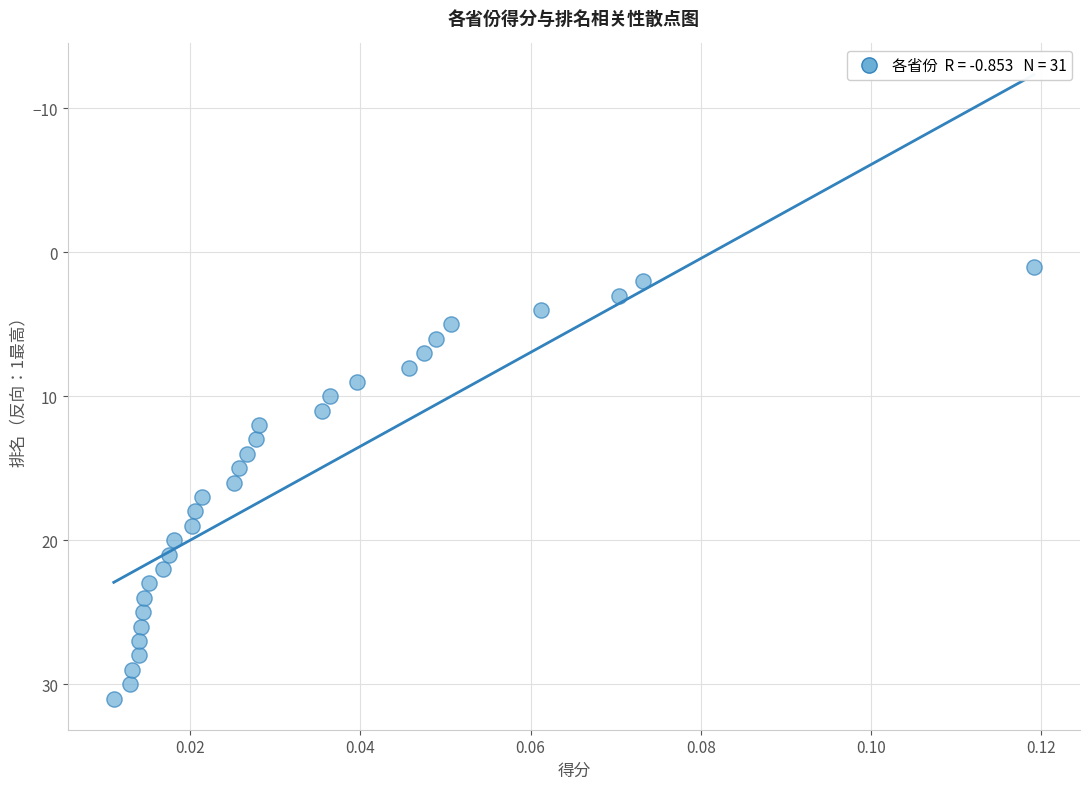

How many data points are displayed?

31